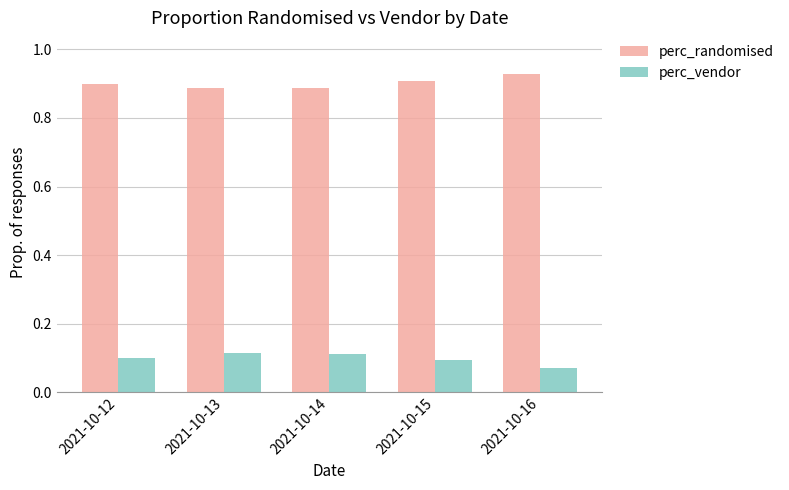

How many bars are there in total?

10